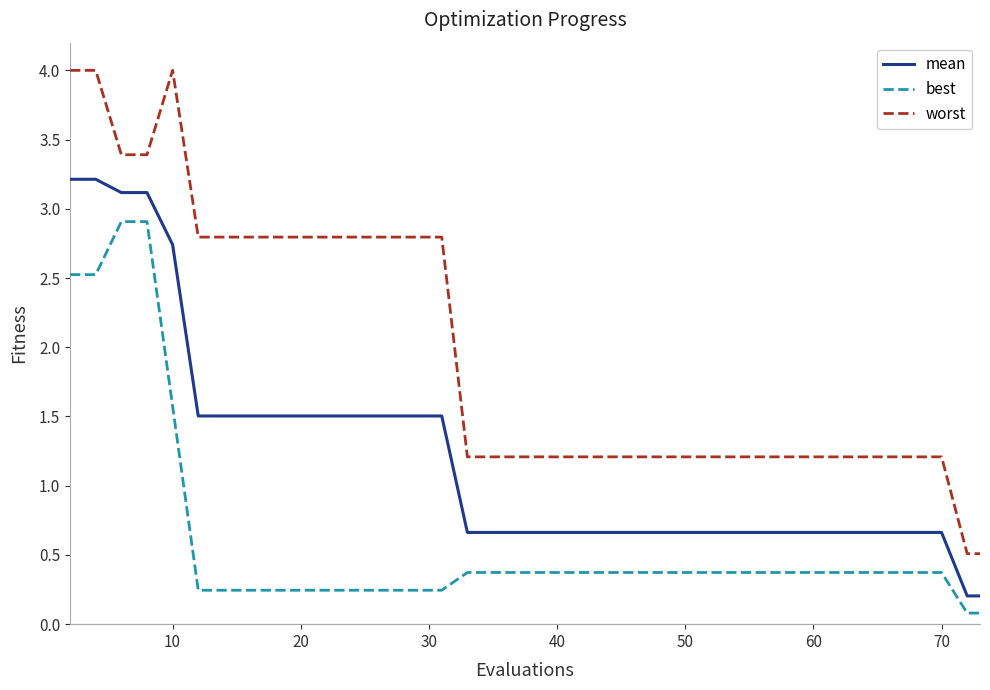

True or false: worst and best intersect in this chart.

False